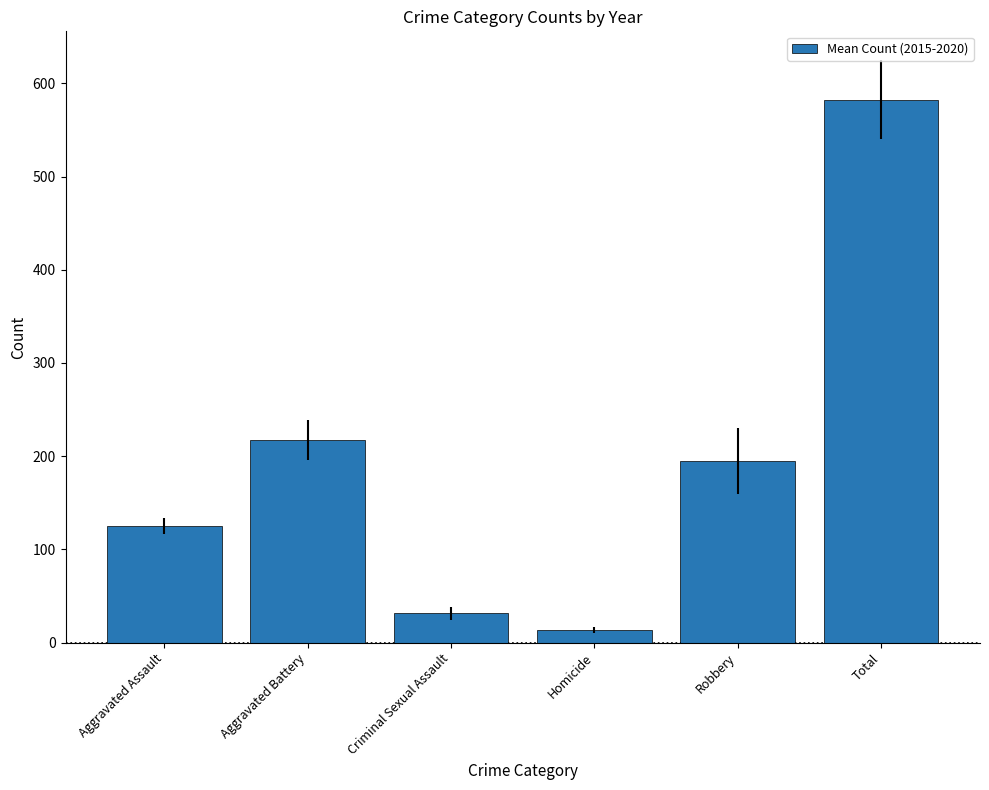

Are the bars horizontal?

No